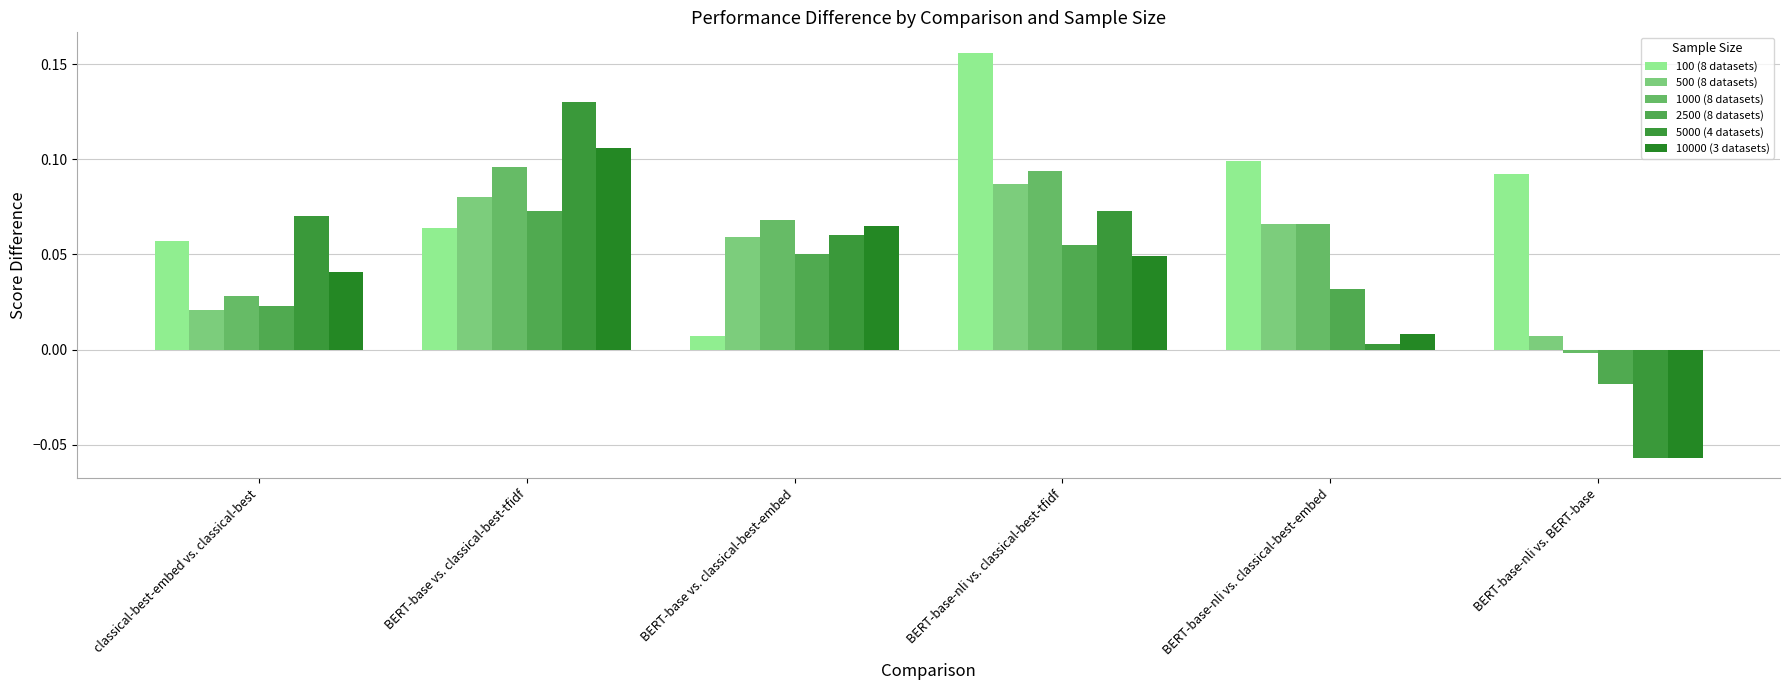

Rank the series by their maximum value, from highest to lowest.

100 (8 datasets), 5000 (4 datasets), 10000 (3 datasets), 1000 (8 datasets), 500 (8 datasets), 2500 (8 datasets)